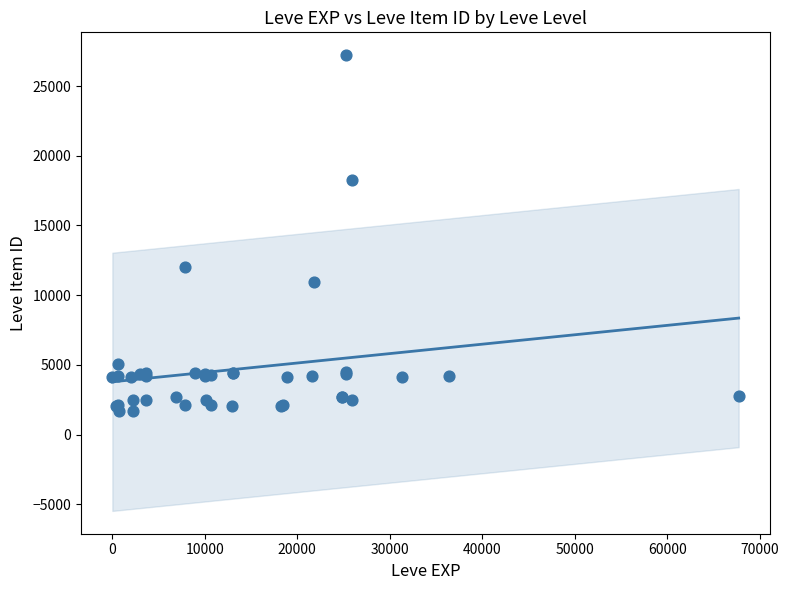

What Y value in the scatter plot is closest to 14448?

12018